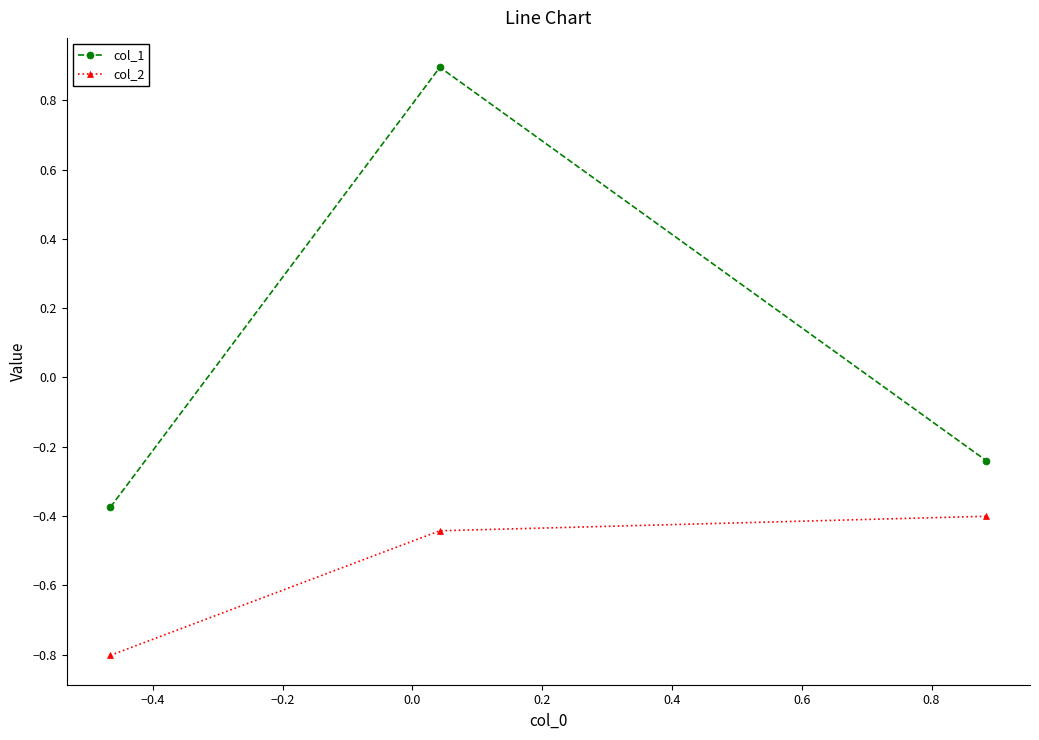

Which series has the widest spread of values?

col_1